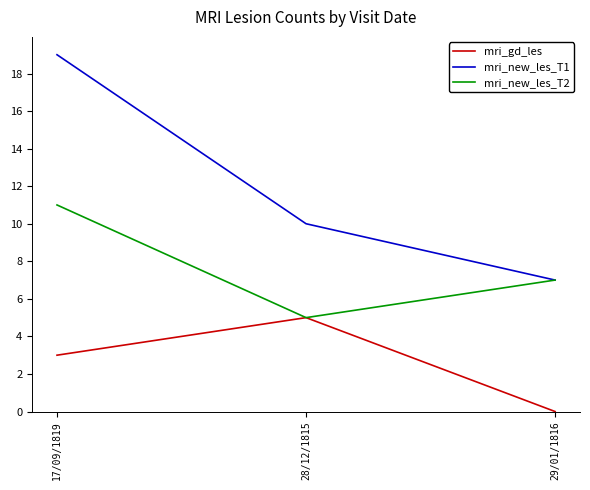

At which category is the sum across all series the highest?

17/09/1819